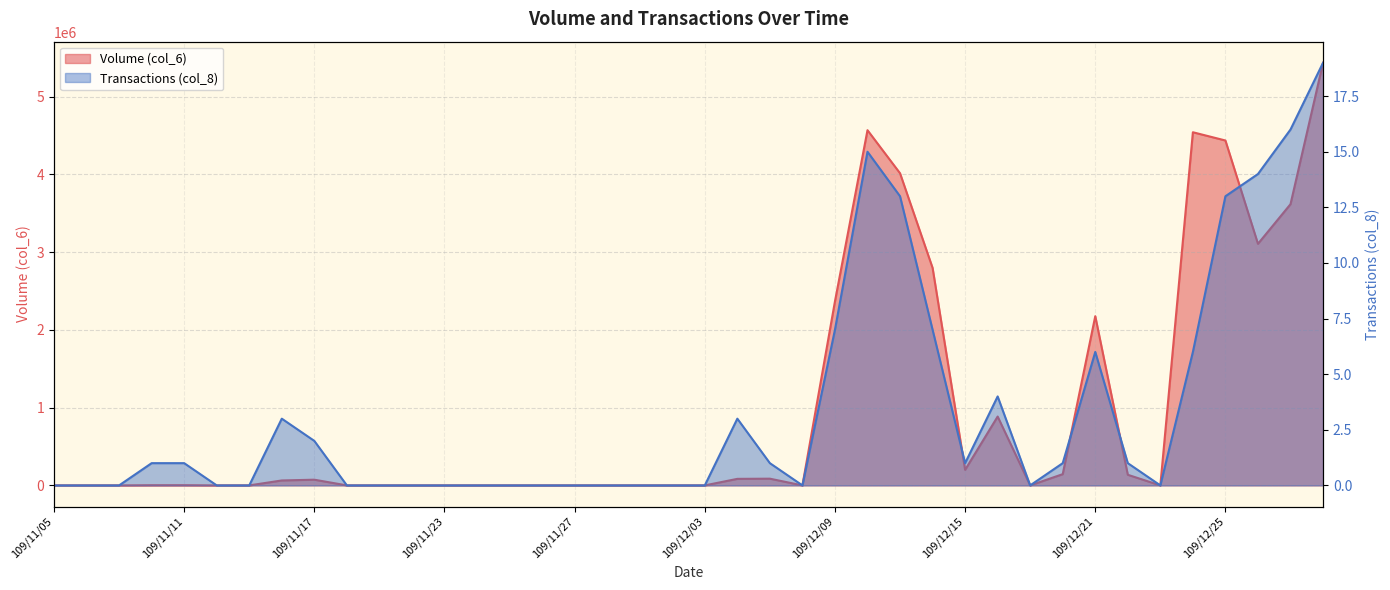

What is the label of the 27th point from the right?

109/11/24